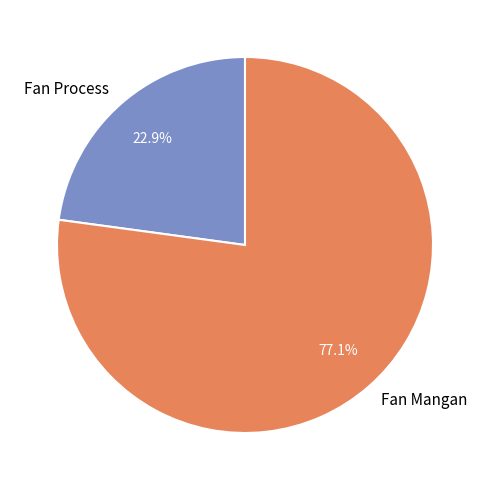

Rank the categories by value from highest to lowest.

Fan Mangan, Fan Process